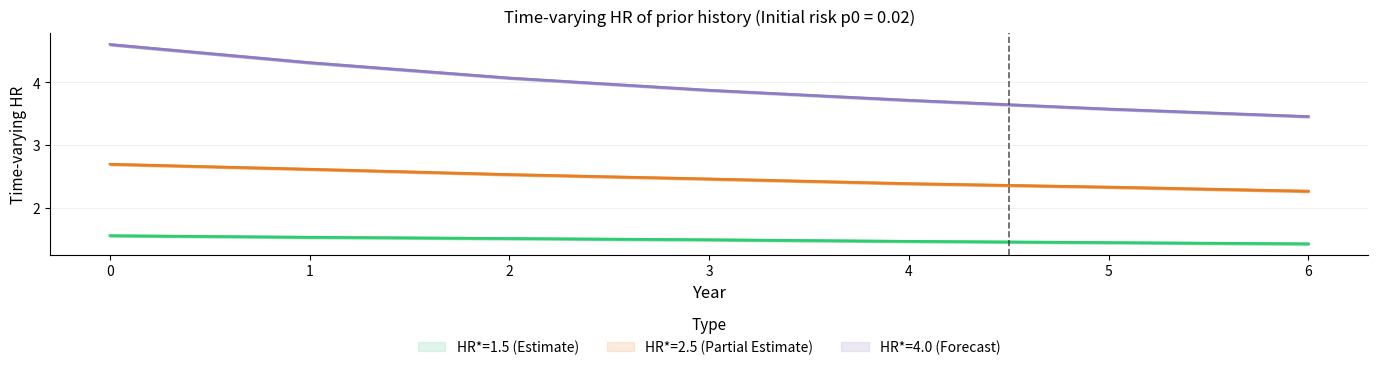

What is the difference between the HR2.5 r1.5 p0.02 values at 0 and 5?

1.0